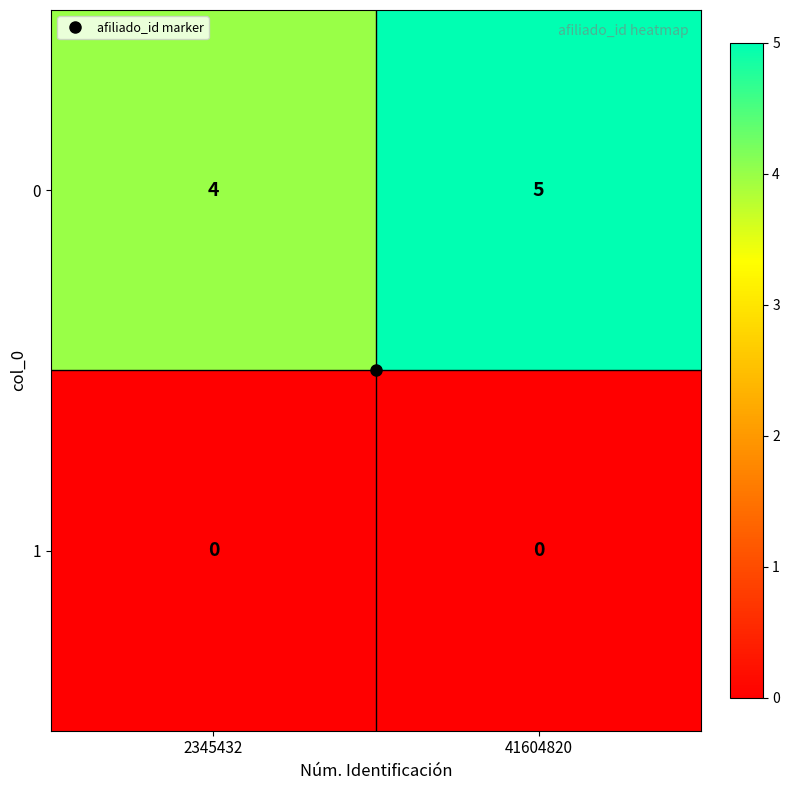

What is the total value across all series at 2345432?

4